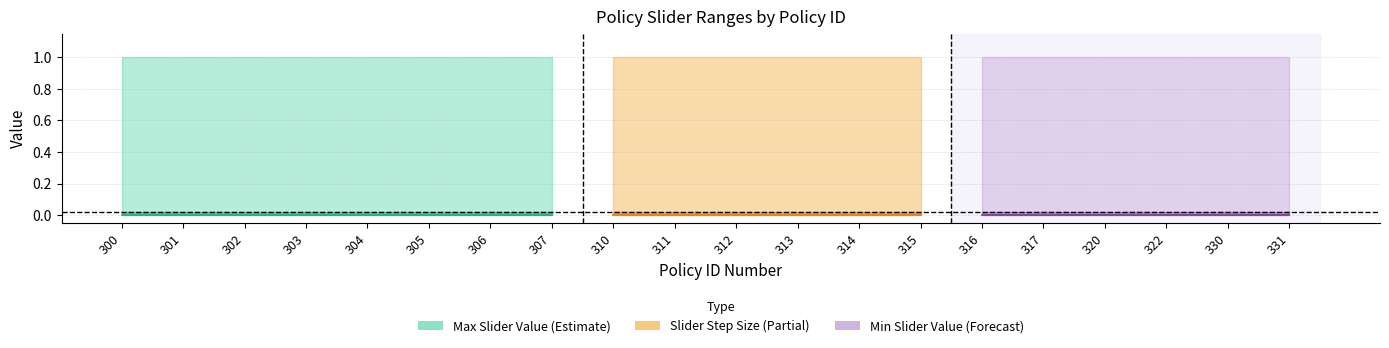

The value of Max Slider Value at 317 is 0.7. True or false?

False